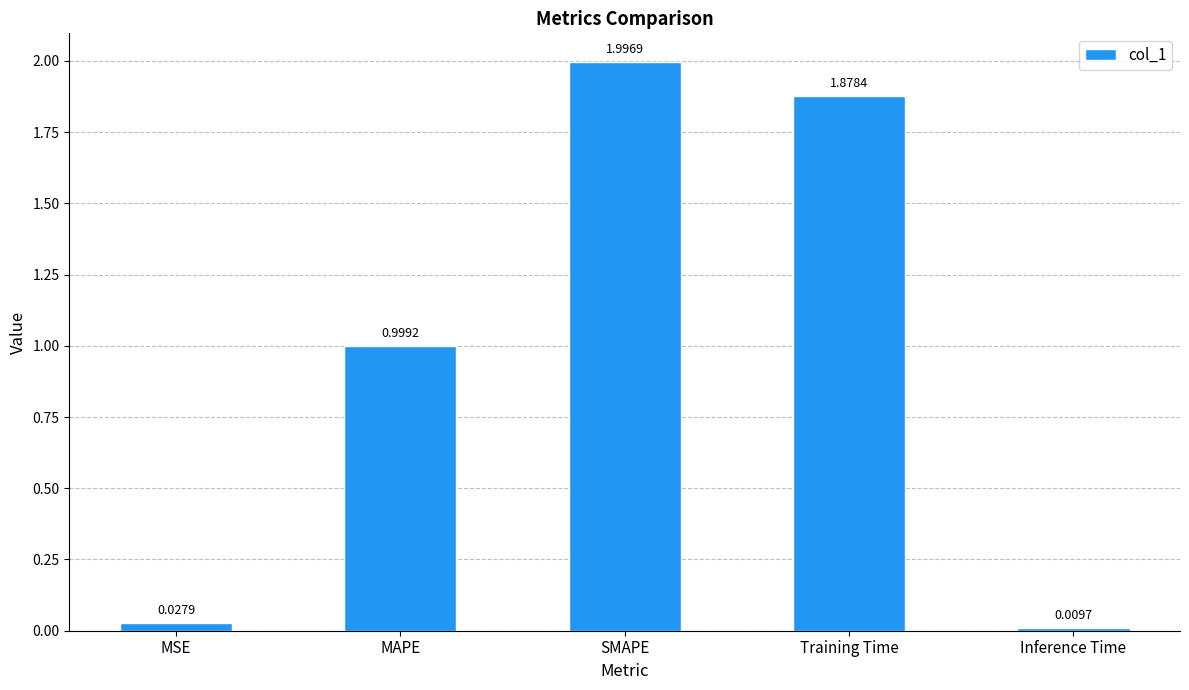

List the labels in order of value, smallest first.

Inference Time, MSE, MAPE, Training Time, SMAPE